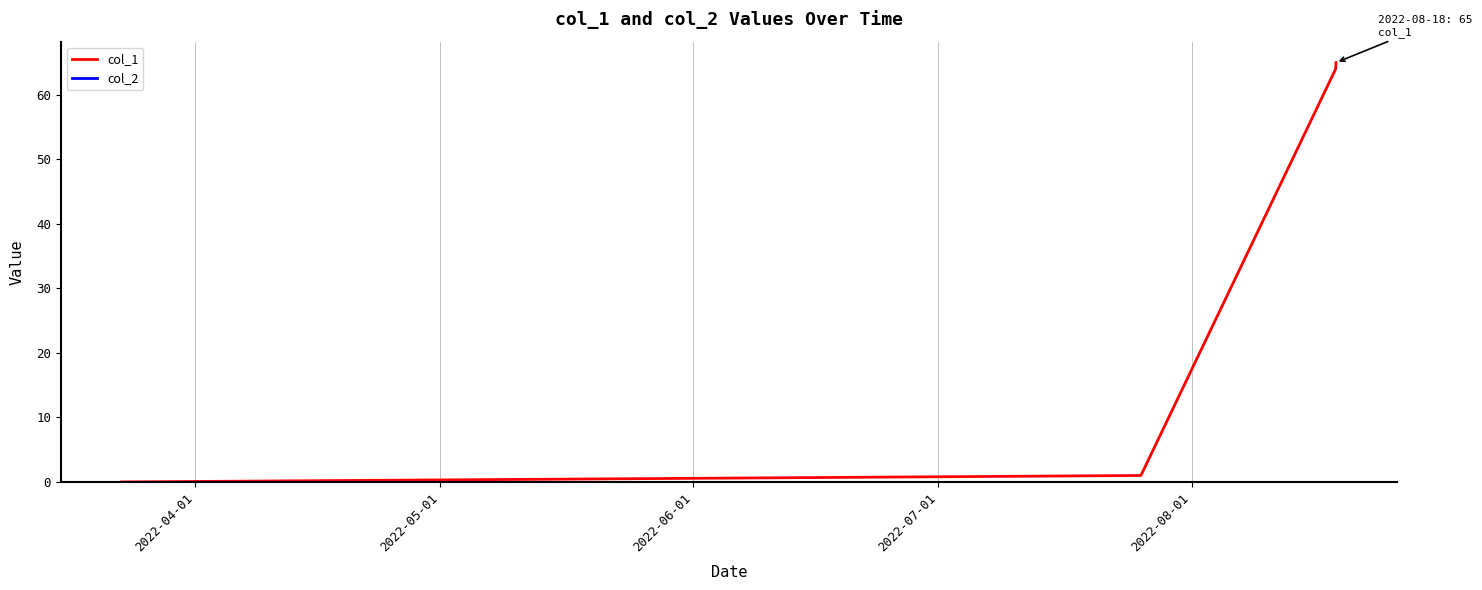

What is the maximum value shown in the chart?

65